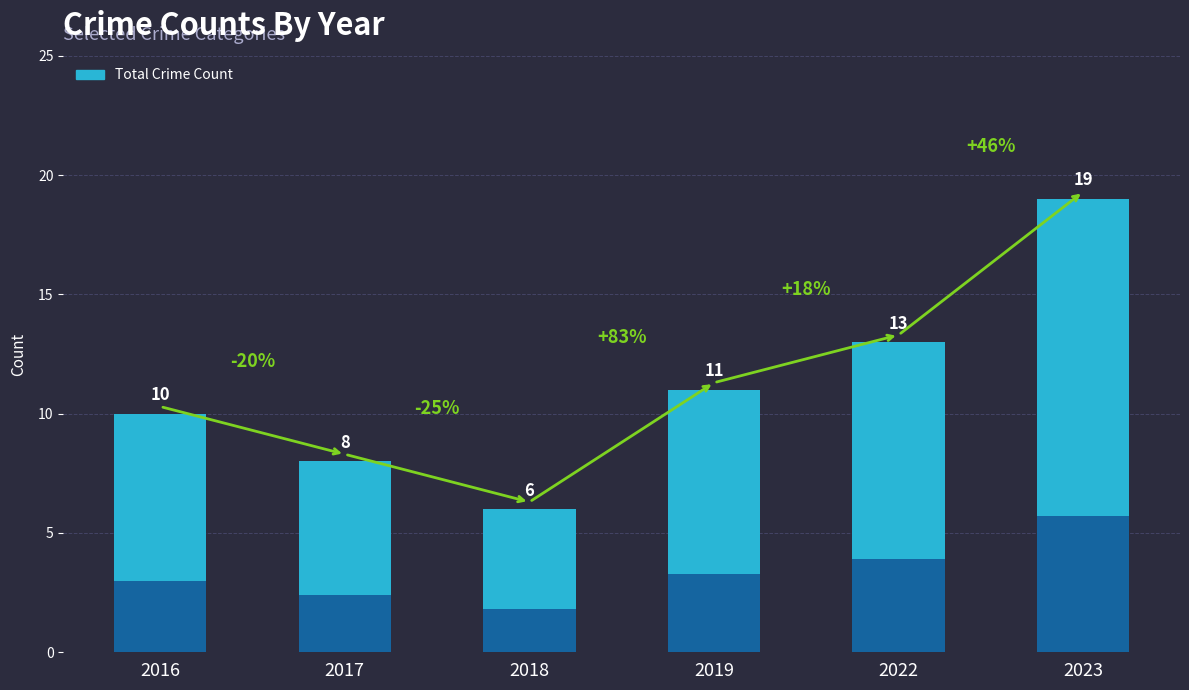

Rank the categories by value from lowest to highest.

2018, 2017, 2016, 2019, 2022, 2023